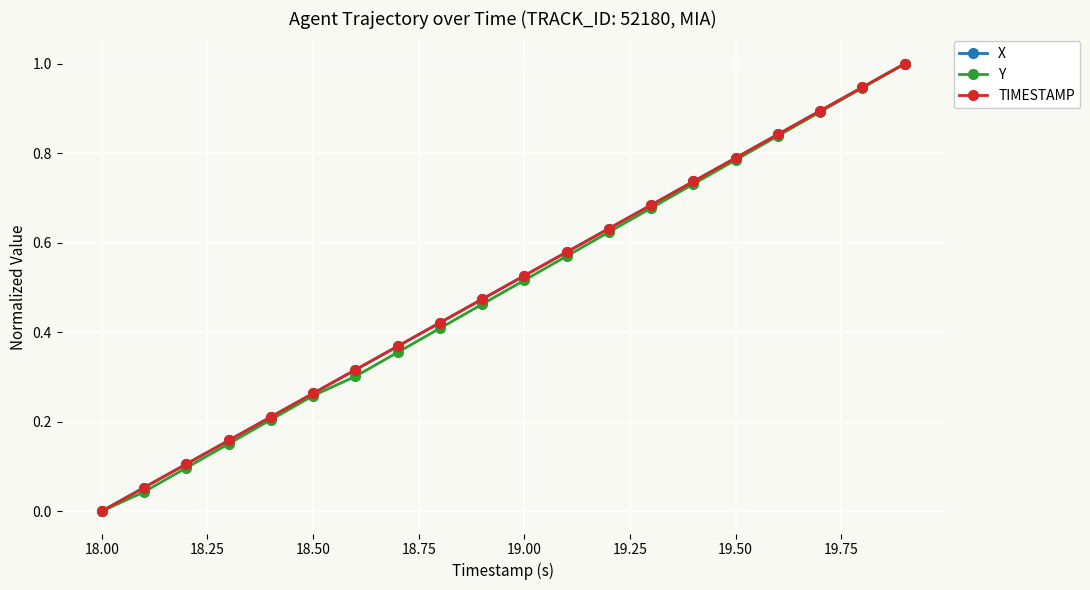

True or false: Y has more than 2 points higher than both neighbors.

False